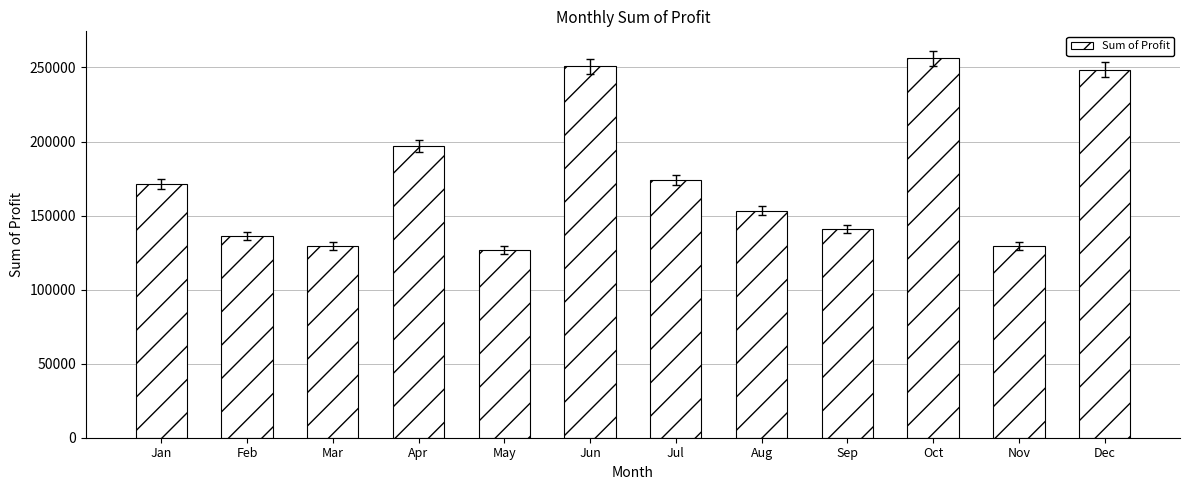

What is the ratio of the value at May to the value at Oct?

0.5